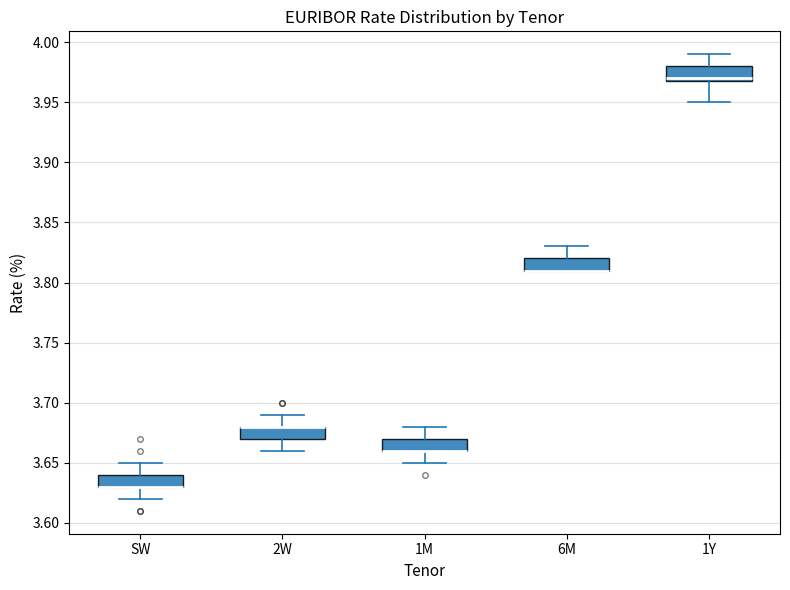

Where does the upper whisker of the box for 1M end on the y-axis? The values are not printed on the chart, so give them approximately, as read against the axis.

3.68